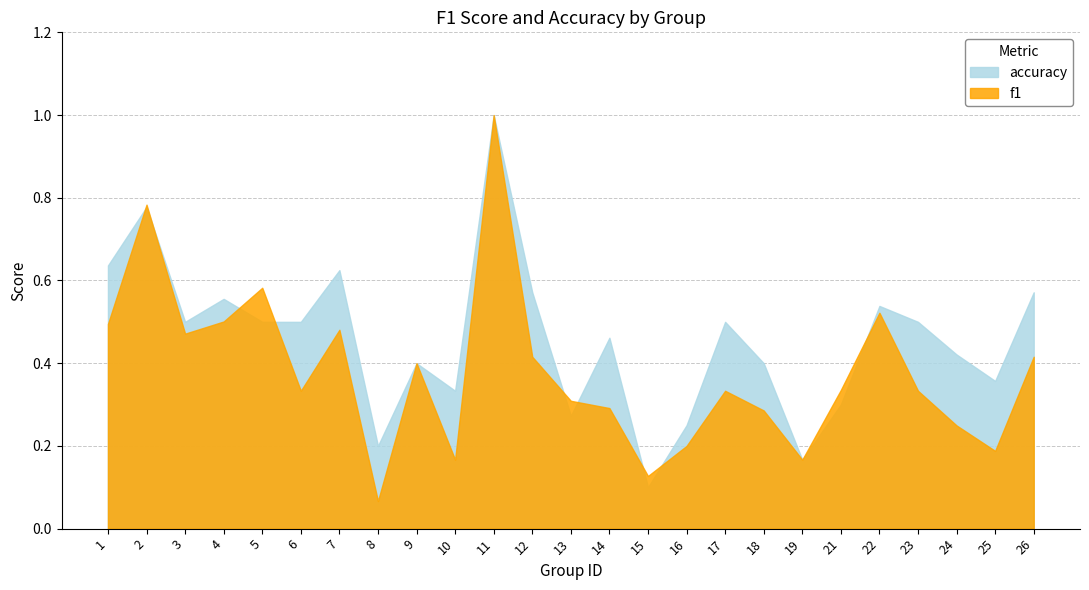

Does the chart display data point markers on the line(s)?

No